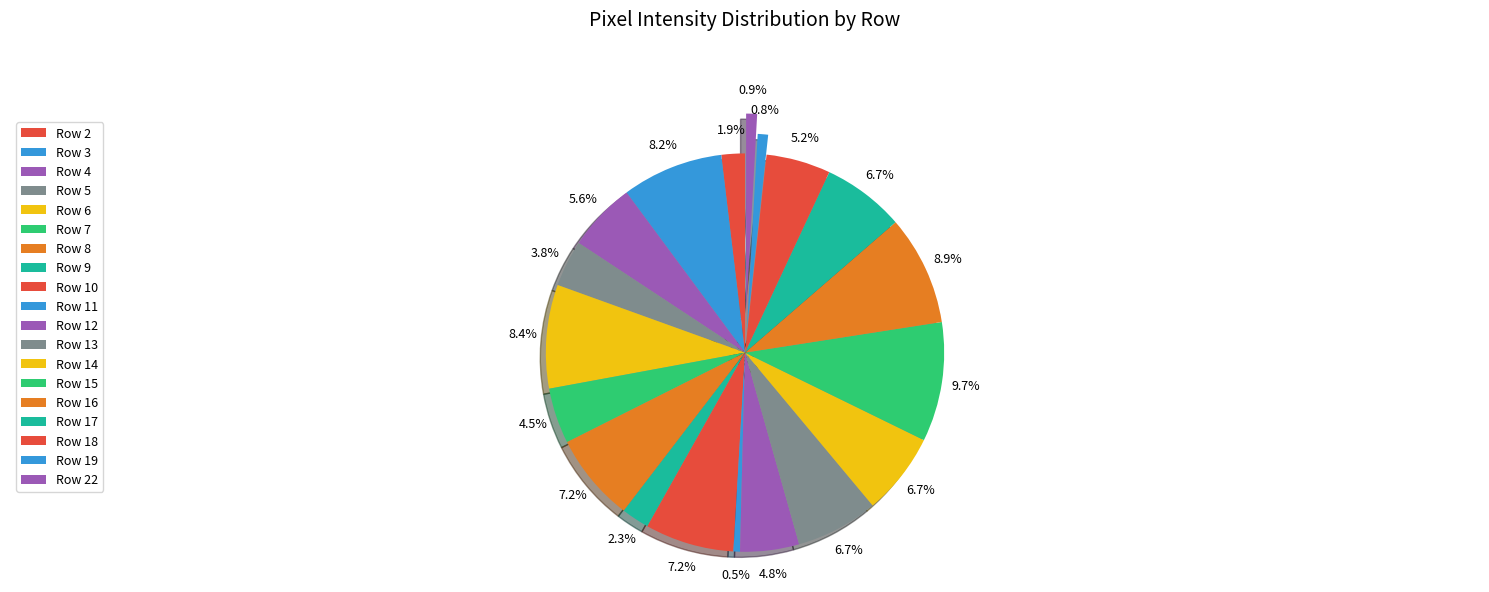

What percentage do Row 19 and Row 7 together represent?

5.4%